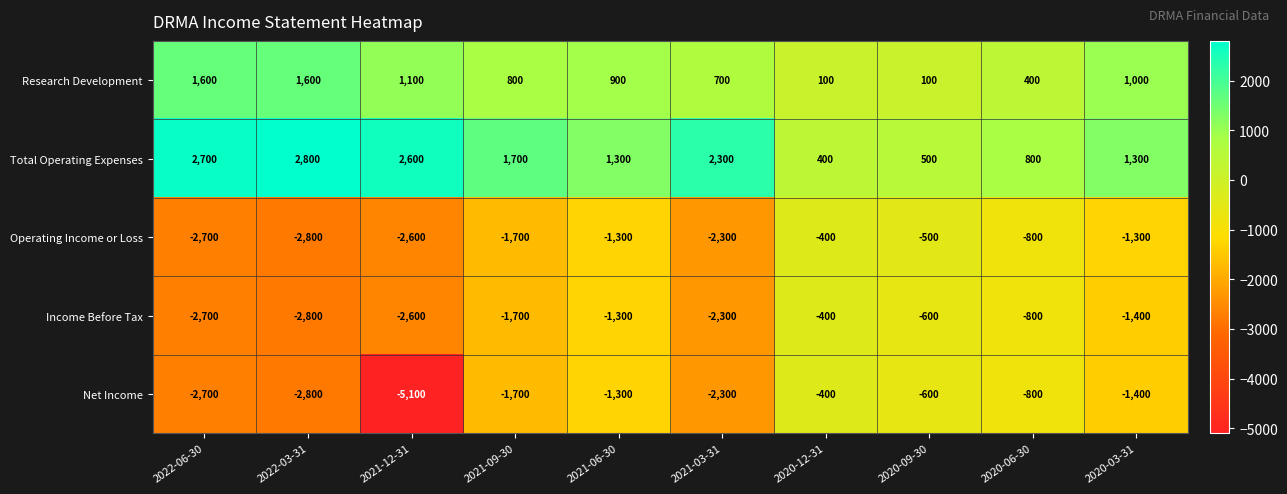

What is the difference between the maximum and minimum values in the Income Before Tax series?

2400